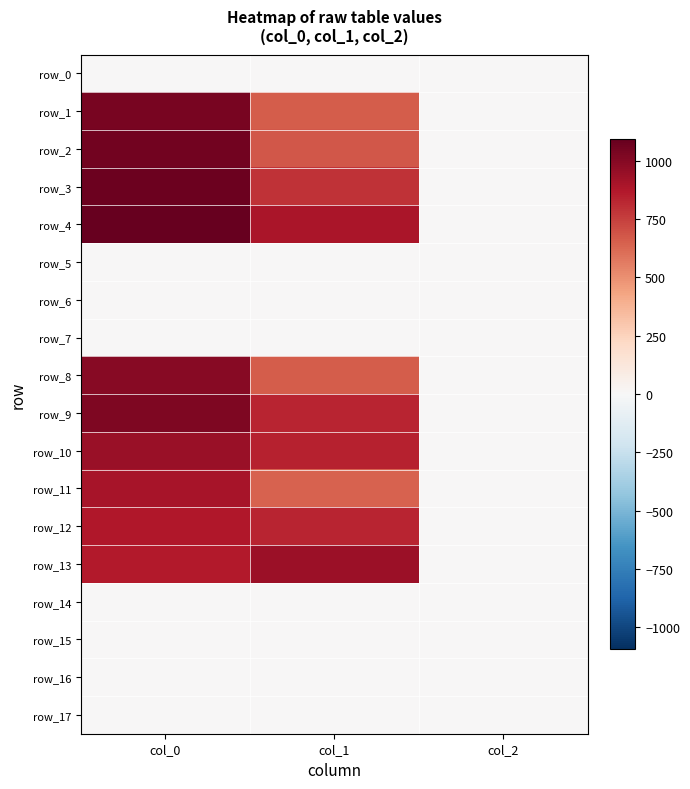

At col_0, list the series in order from largest to smallest.

row_4, row_3, row_2, row_1, row_9, row_8, row_10, row_11, row_12, row_13, row_0, row_5, row_6, row_7, row_14, row_15, row_16, row_17